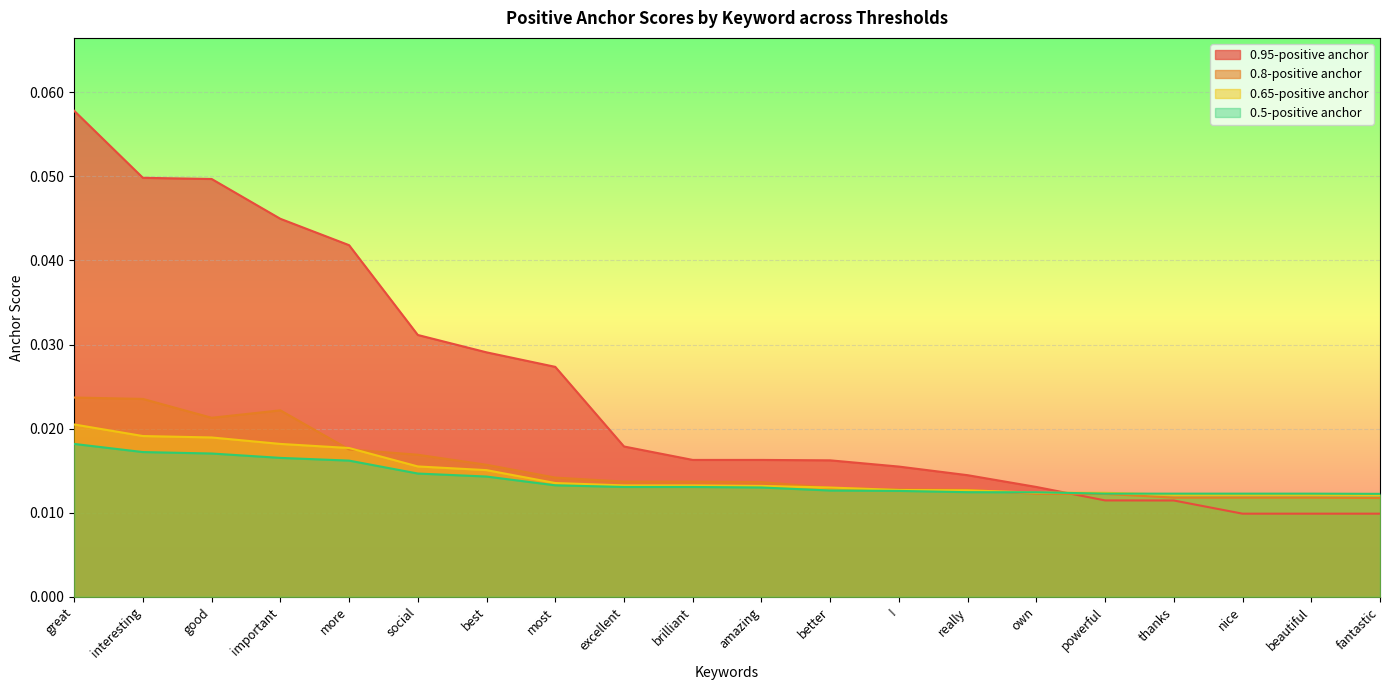

What are all the series names shown in the legend?

0.95-positive anchor, 0.8-positive anchor, 0.65-positive anchor, 0.5-positive anchor